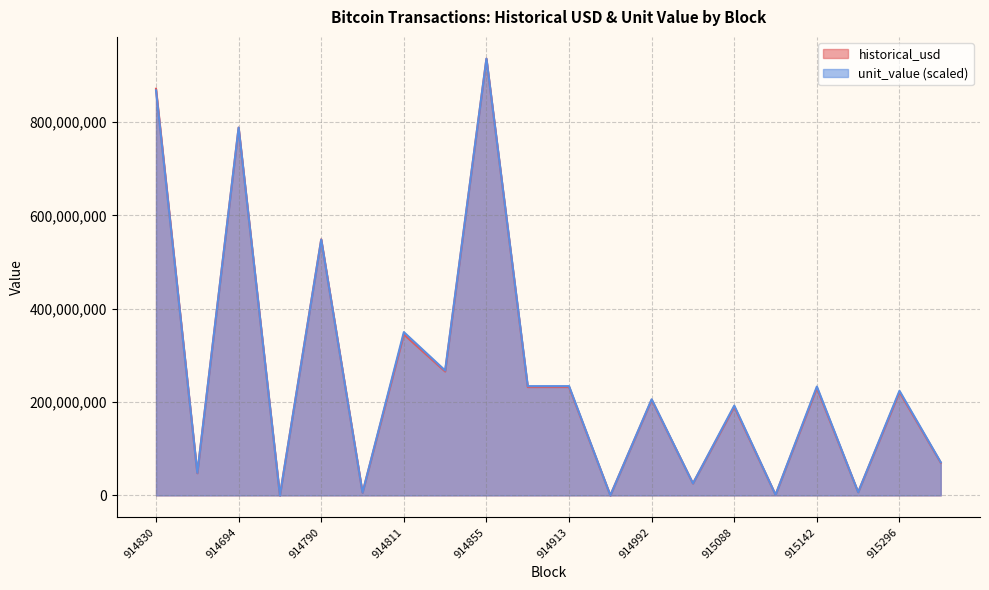

True or false: unit_value has a value of 867758542.8 at 914830.

True